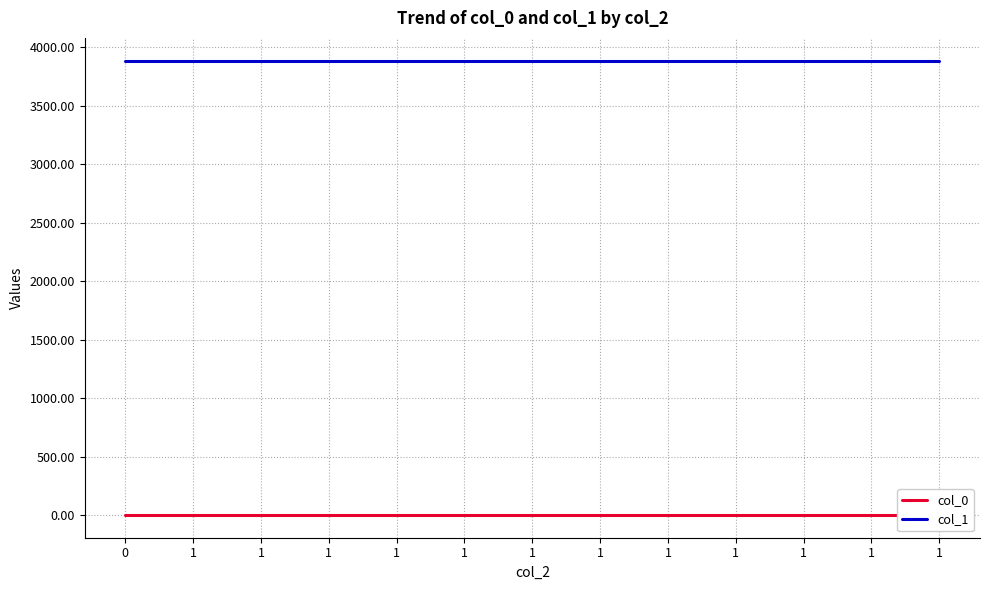

Which series changed the most between 0 and 1?

col_0